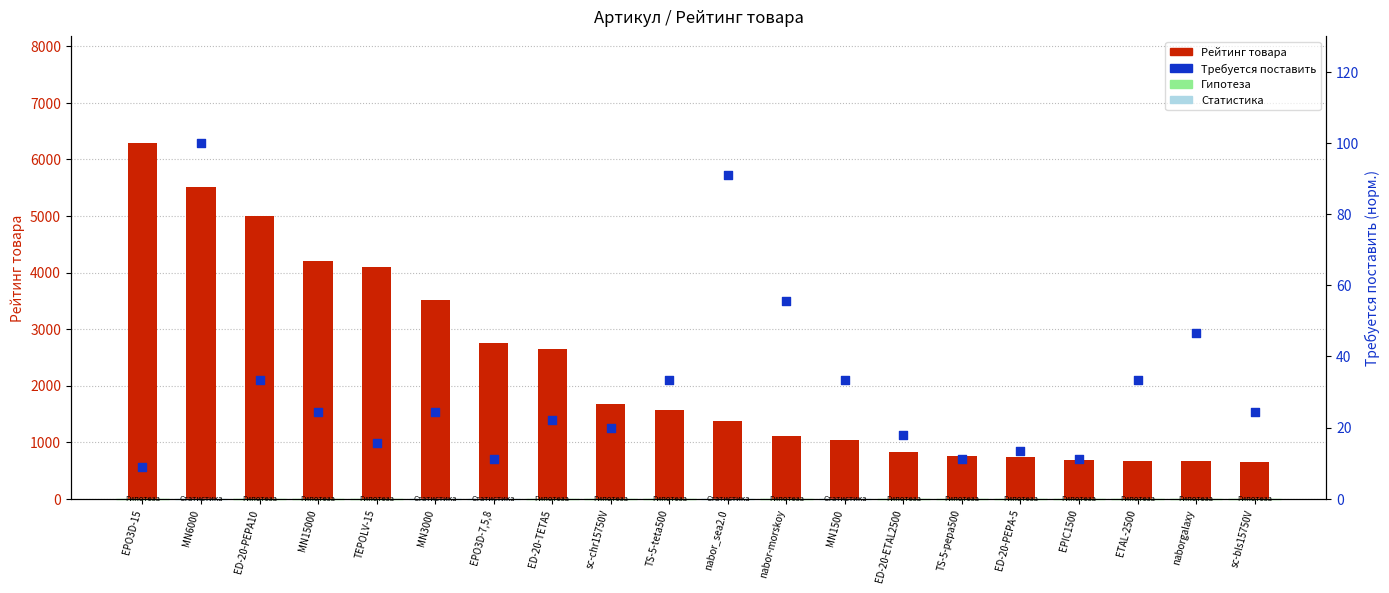

What are all the series names shown in the legend?

Рейтинг товара, Требуется поставить